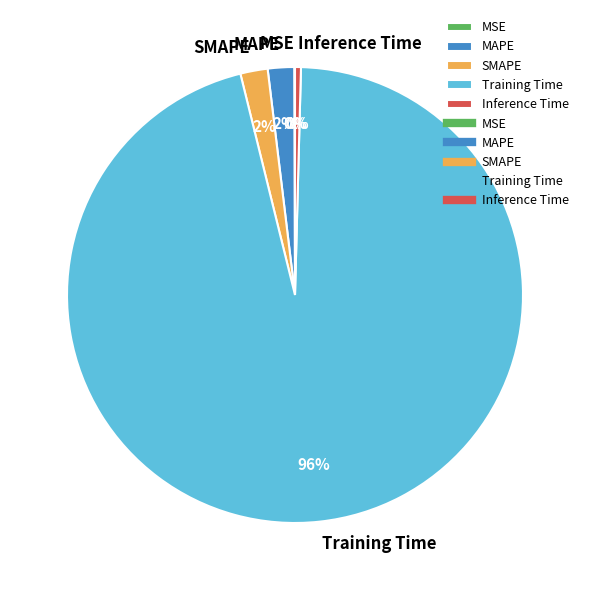

Is the sum of Training Time and Inference Time greater than half?

Yes